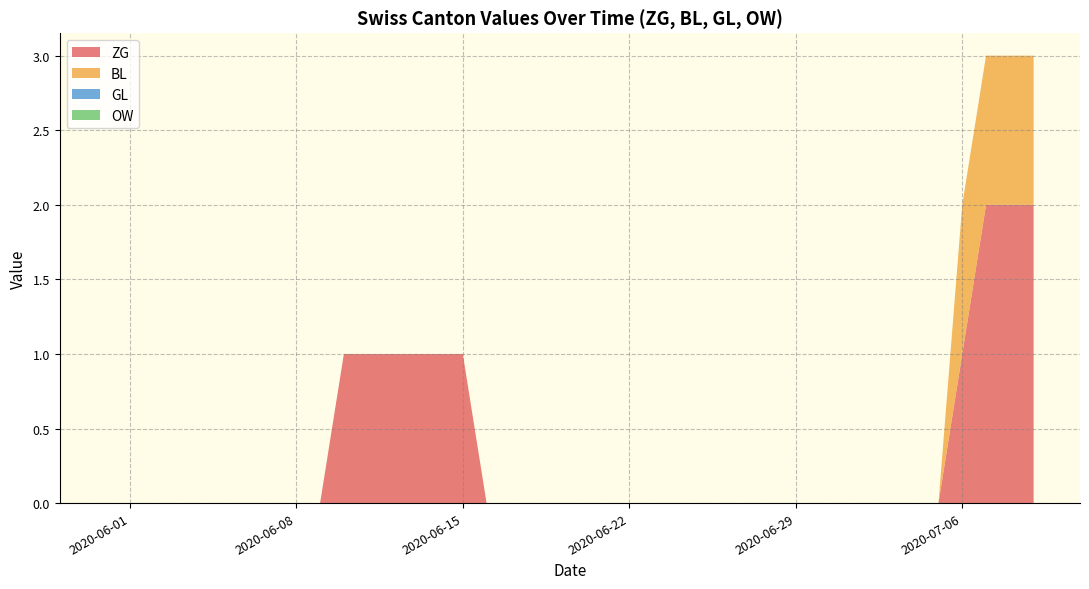

Reading right to left, transcribe all the data shown in this chart.

ZG: 2	2	2	1	0	0	0	0	0	0	0	0	0	0	0	0	1	1	1	1	1	1	1	1	1	1	1	1	1	1	0	0	0	0	0	0	0	0	0	0
BL: 1	1	1	1	0	0	0	0	0	0	0	0	0	0	0	0	0	0	0	0	0	0	0	0	0	0	0	0	0	0	0	0	0	0	0	0	0	0	0	0
GL: 0	0	0	0	0	0	0	0	0	0	0	0	0	0	0	0	0	0	0	0	0	0	0	0	0	0	0	0	0	0	0	0	0	0	0	0	0	0	0	0
OW: 0	0	0	0	0	0	0	0	0	0	0	0	0	0	0	0	0	0	0	0	0	0	0	0	0	0	0	0	0	0	0	0	0	0	0	0	0	0	0	0